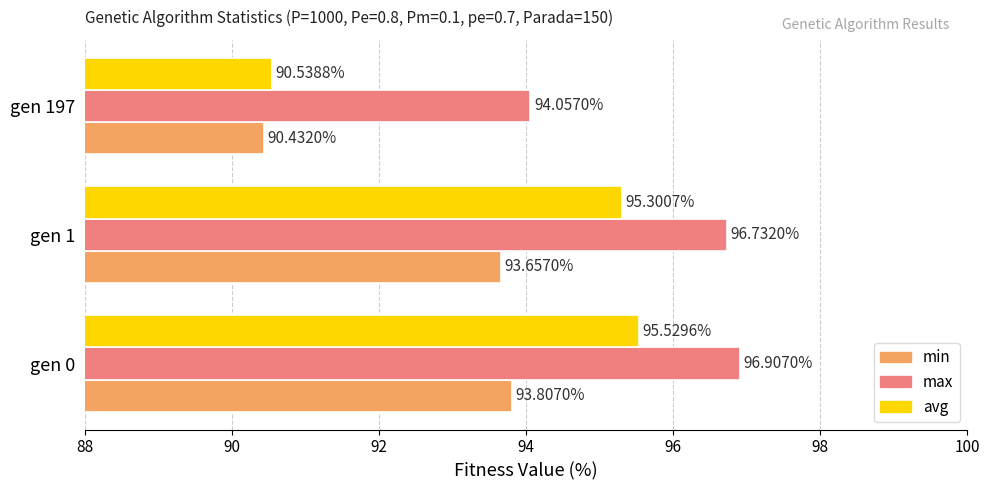

What is the average value of the avg series?

93.8